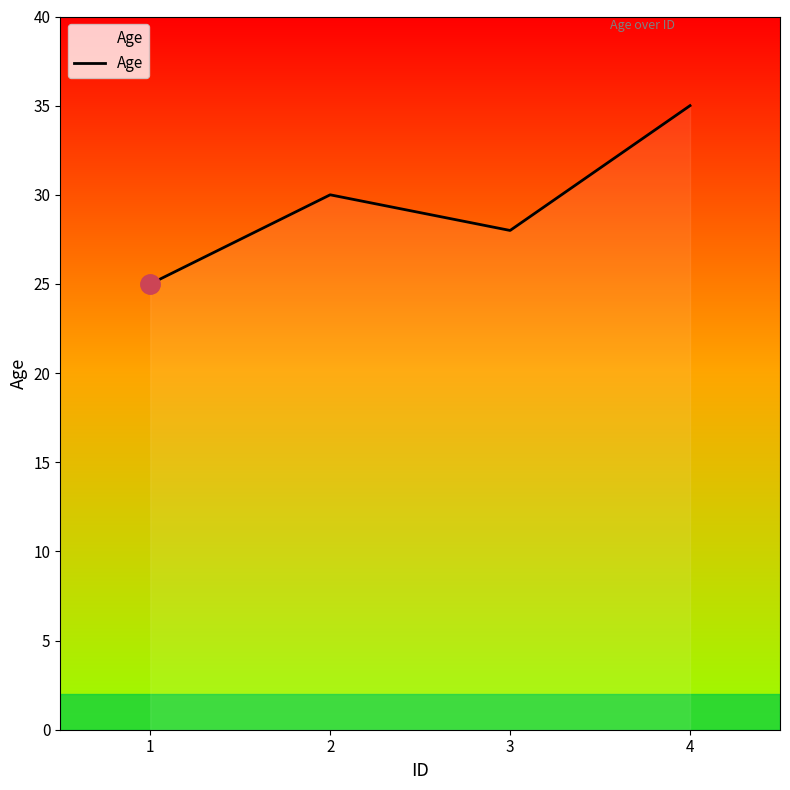

Count the number of data series in this chart.

1